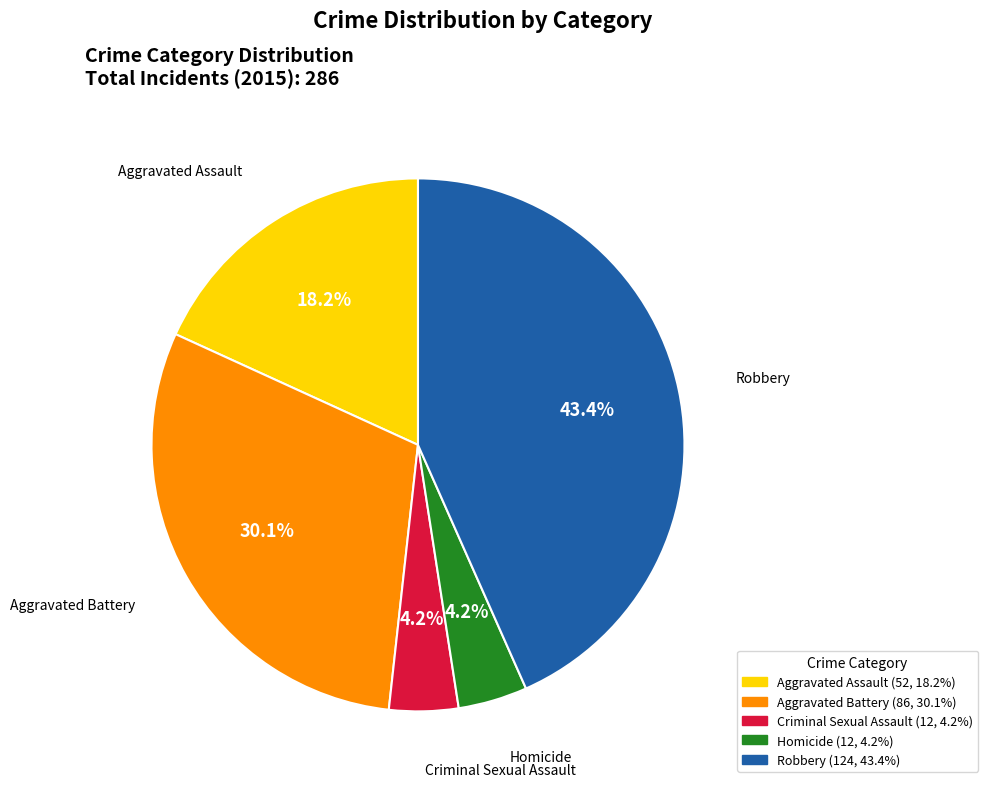

What percentage is the Criminal Sexual Assault slice, to the nearest percent?

4%